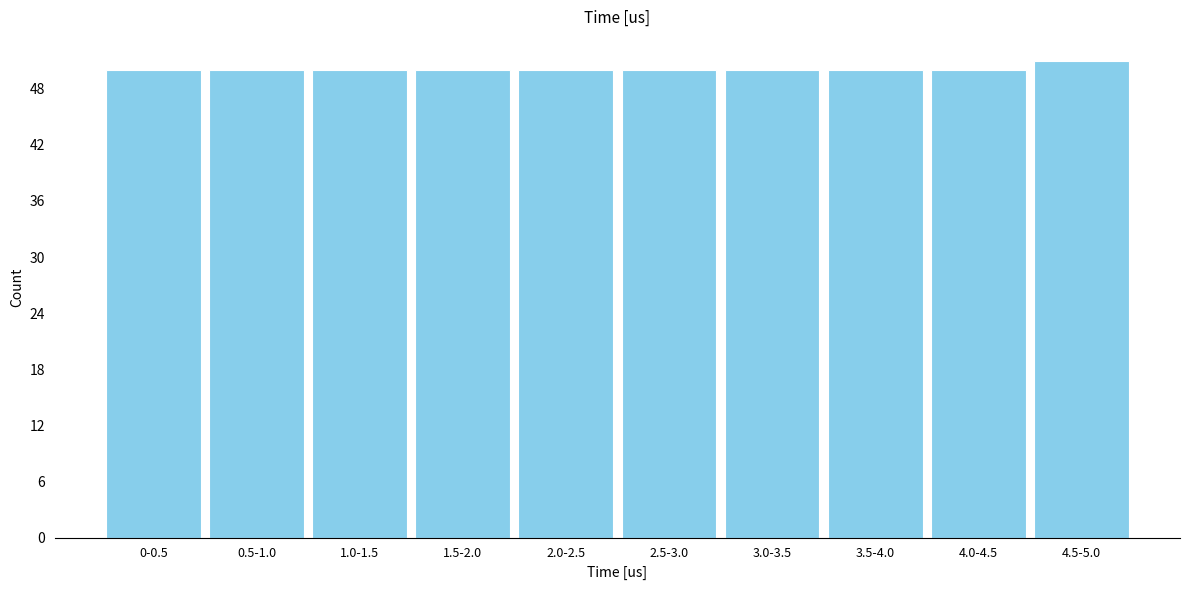

Reading left to right, extract all data points from this chart.

0-0.5=50	0.5-1.0=50	1.0-1.5=50	1.5-2.0=50	2.0-2.5=50	2.5-3.0=50	3.0-3.5=50	3.5-4.0=50	4.0-4.5=50	4.5-5.0=51